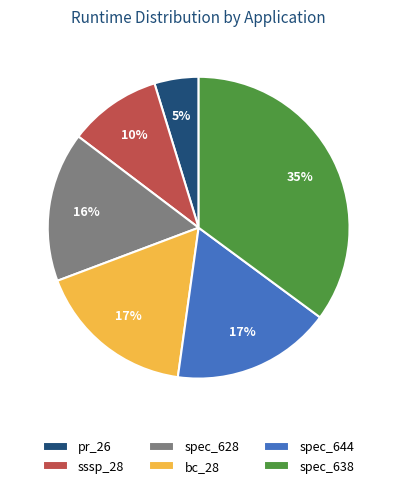

To the nearest percent, what is the average slice percentage?

17%